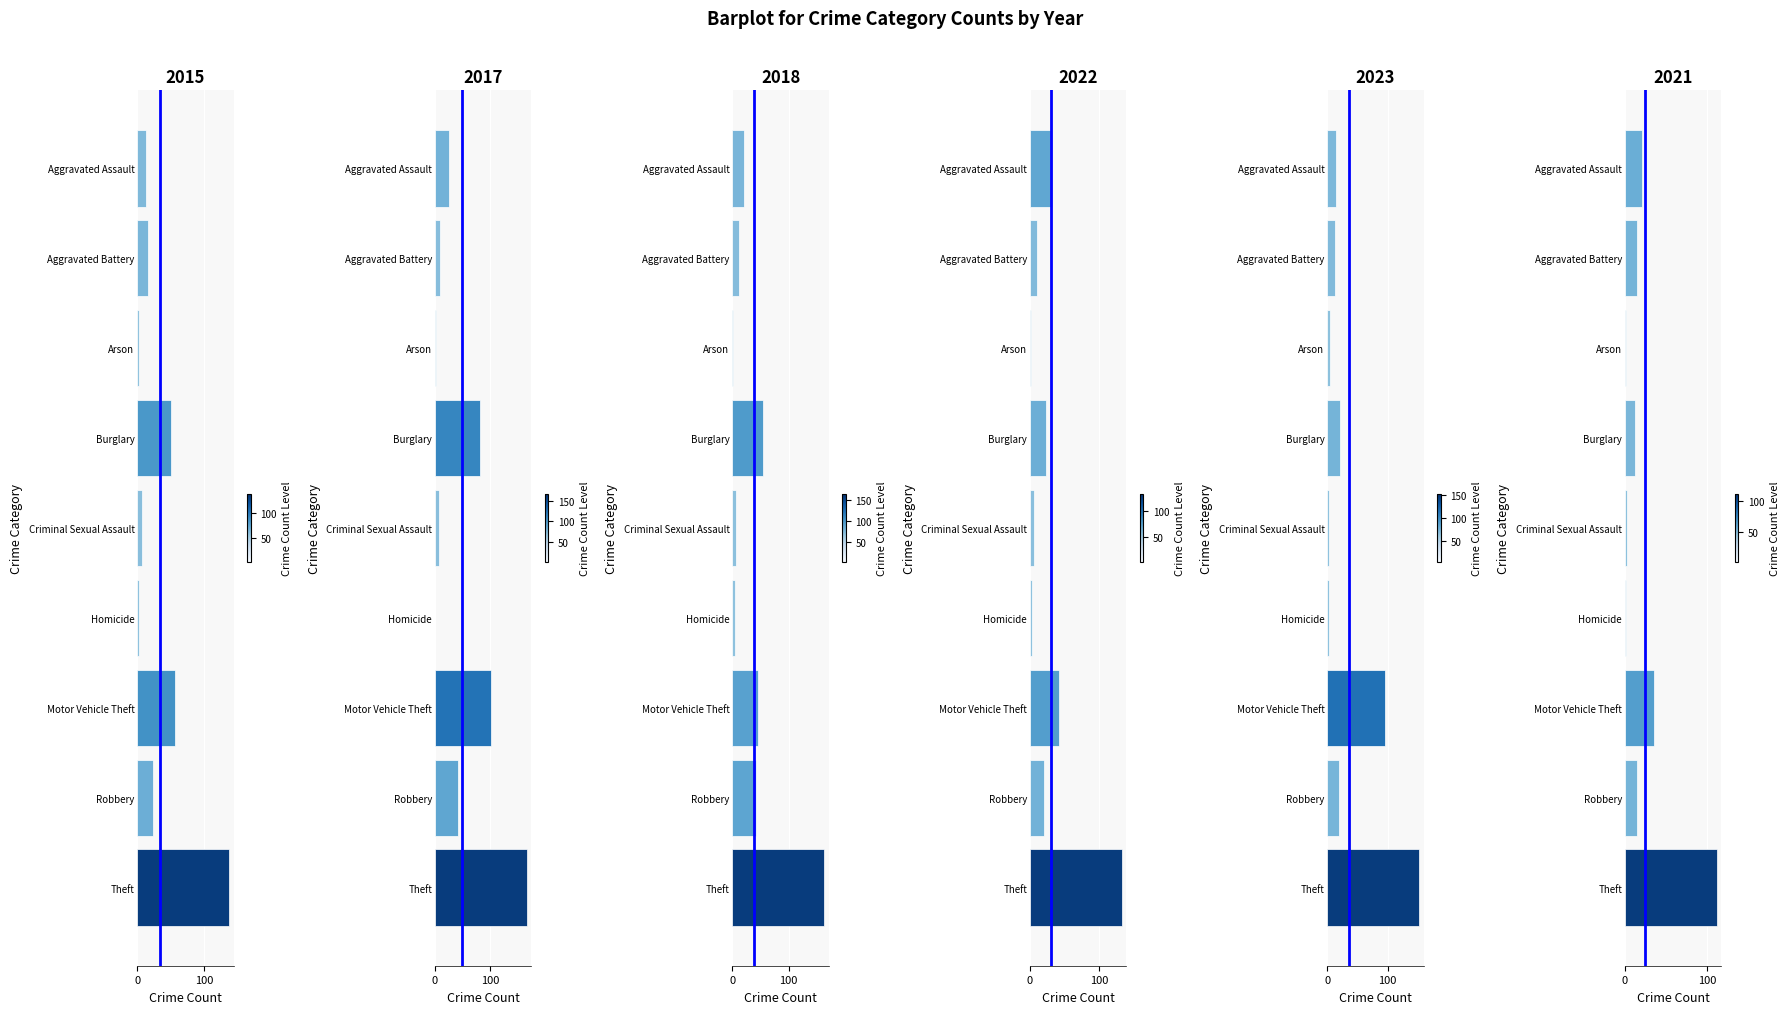

Which series has the largest total across all categories?

2017